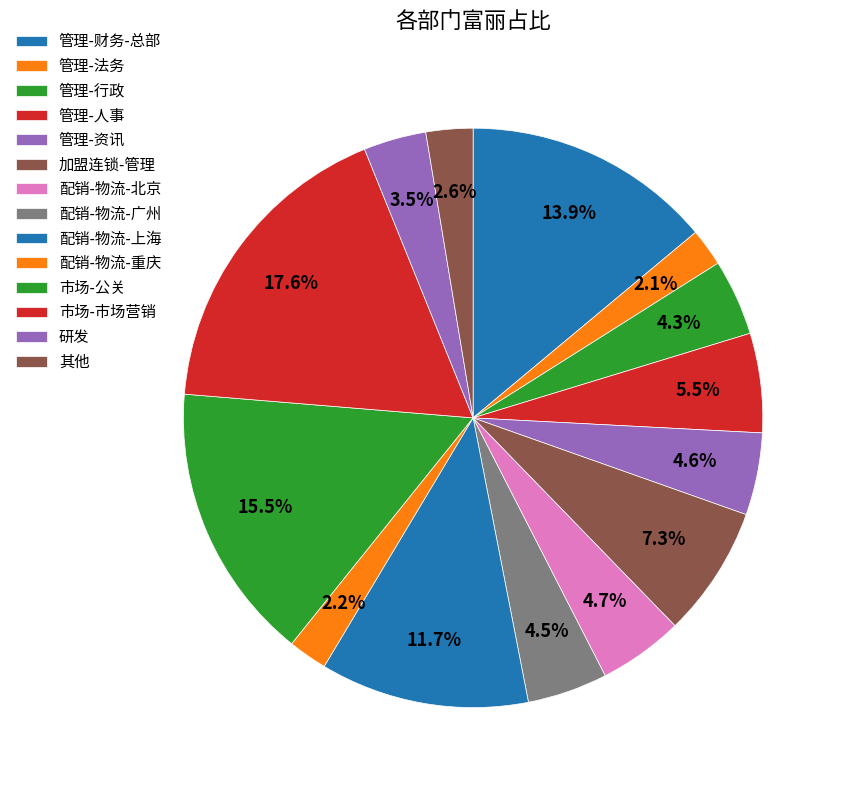

Which has a higher value, 研发 or 管理-法务?

研发